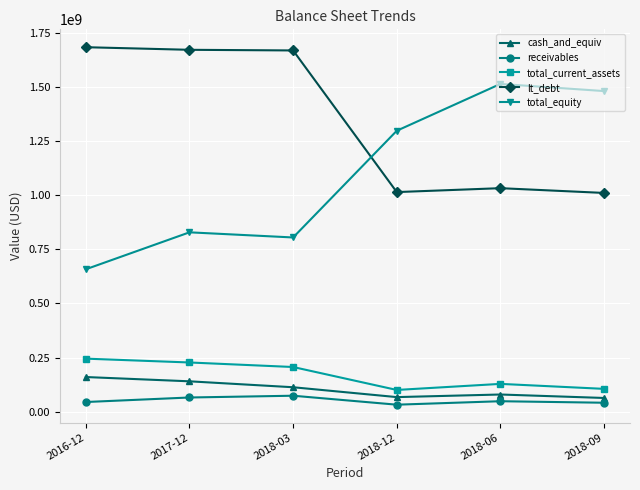

What is the label of the 4th point from the right?

2018-03